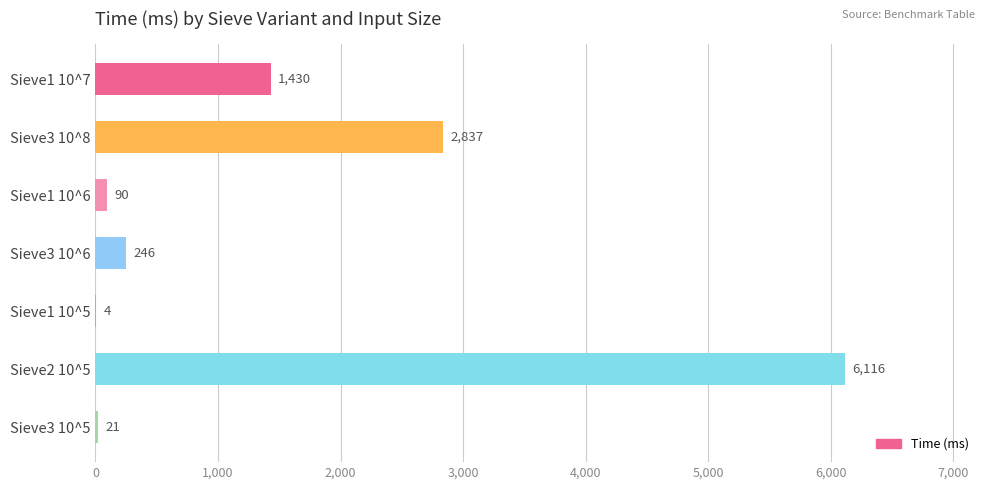

The chart shows a value of 1430 at Sieve1 10^7. True or false?

True